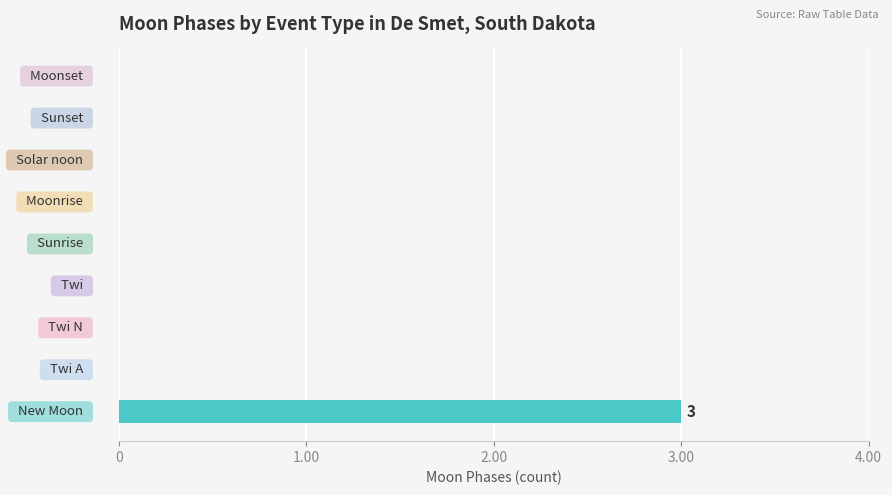

What is the maximum value shown in the chart?

3